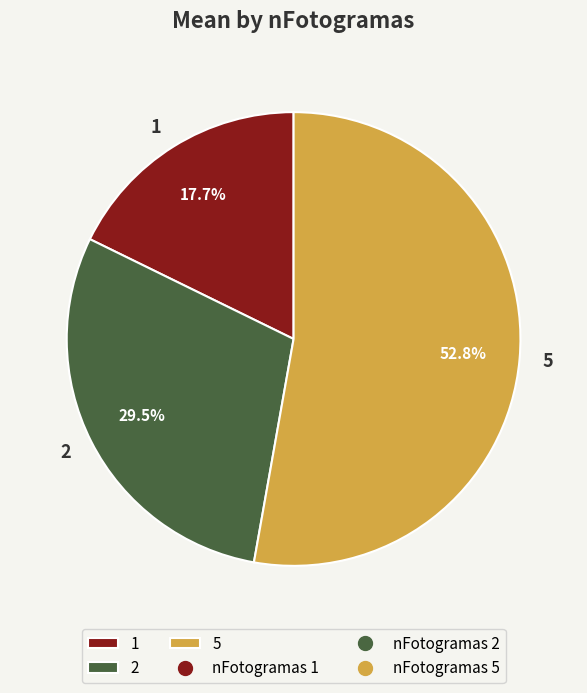

Between 1 and 5, which is larger?

5